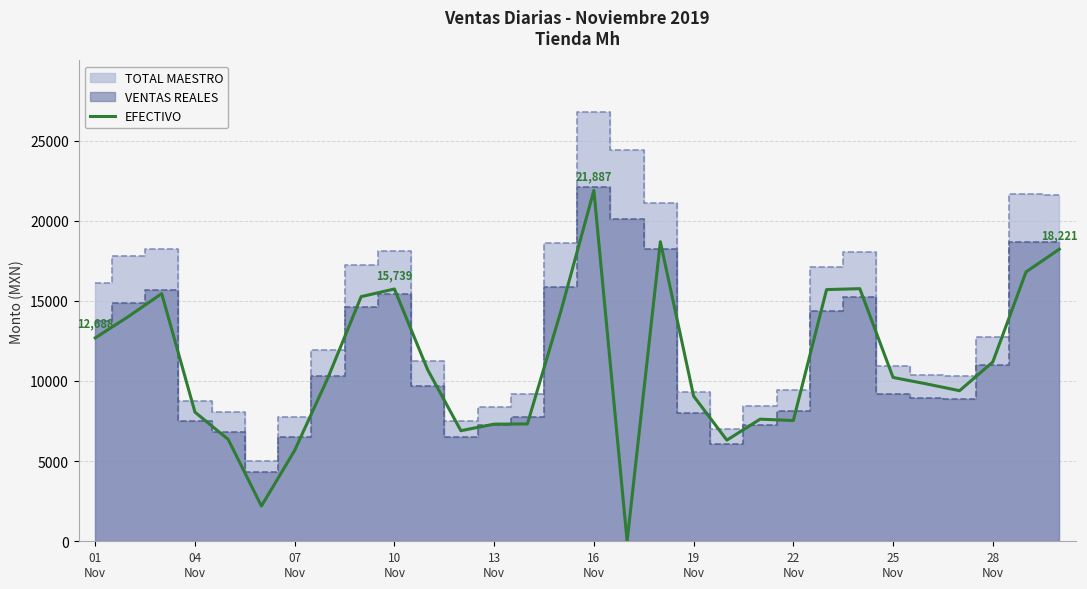

Read the value at 26.

9394.0